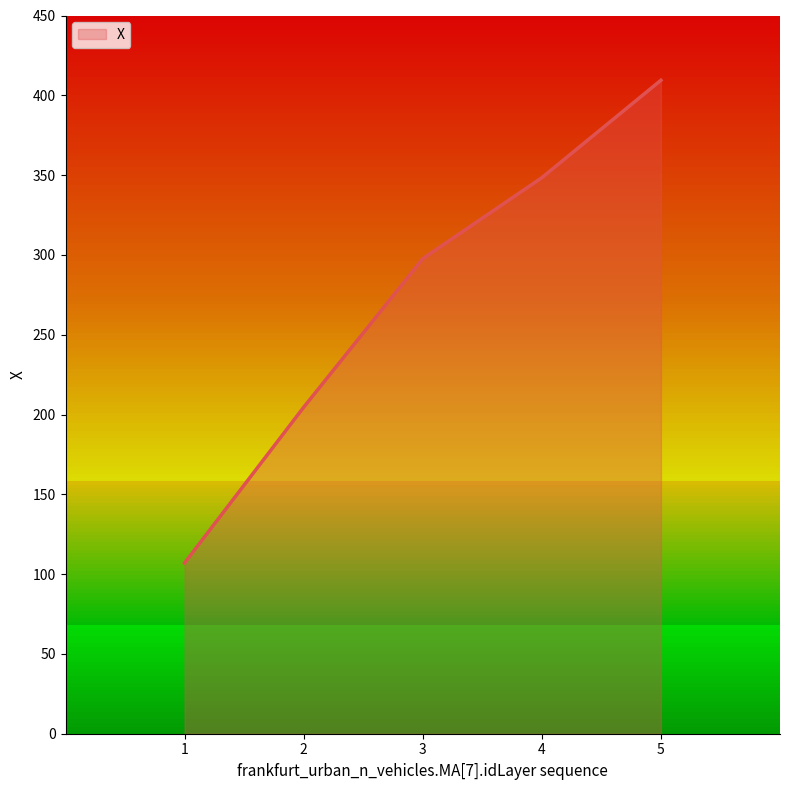

Between 3 and 2, which is larger?

3